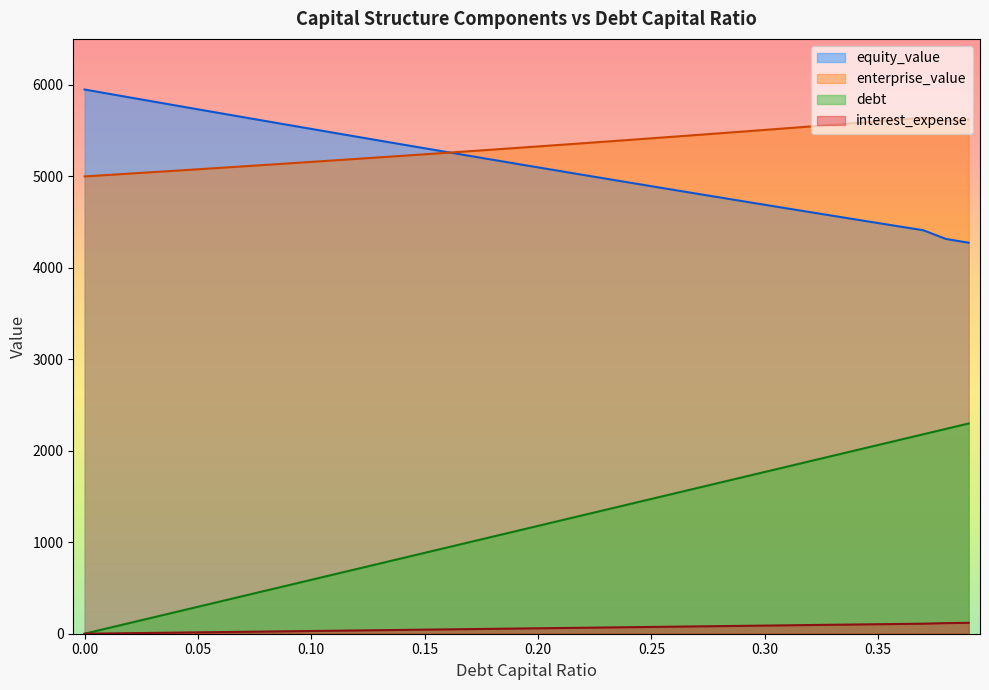

Rank the categories by equity_value value from highest to lowest.

0.0, 0.01, 0.02, 0.03, 0.04, 0.05, 0.06, 0.07, 0.08, 0.09, 0.1, 0.11, 0.12, 0.13, 0.14, 0.15, 0.16, 0.17, 0.18, 0.19, 0.2, 0.21, 0.22, 0.23, 0.24, 0.25, 0.26, 0.27, 0.28, 0.29, 0.3, 0.31, 0.32, 0.33, 0.34, 0.35, 0.36, 0.37, 0.38, 0.39